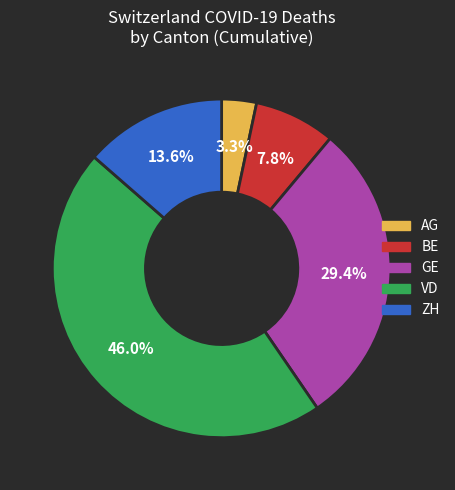

Is there a majority slice in this chart?

No